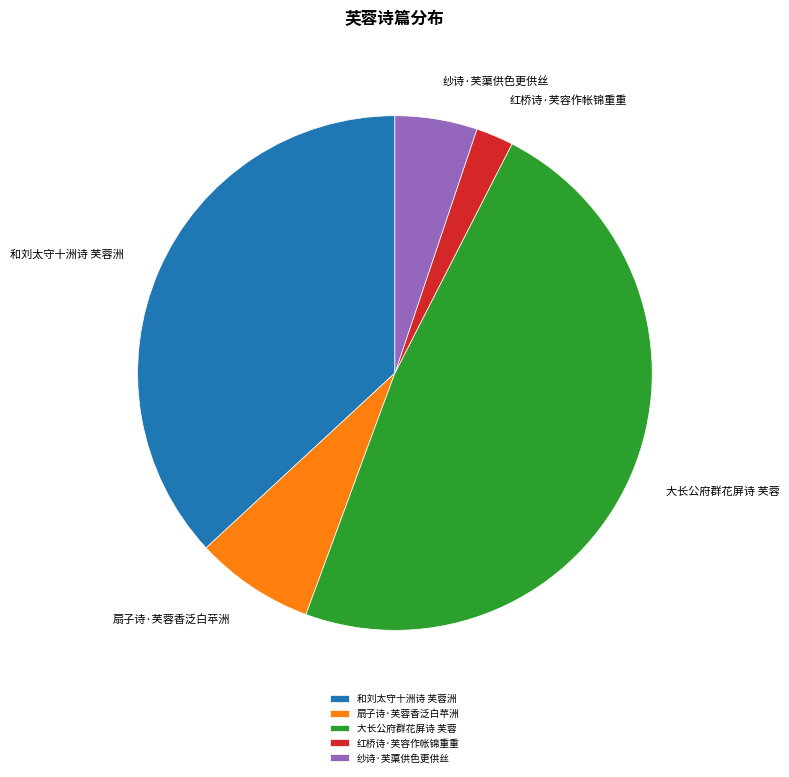

What is the smallest slice in the pie chart?

红桥诗·芙容作帐锦重重